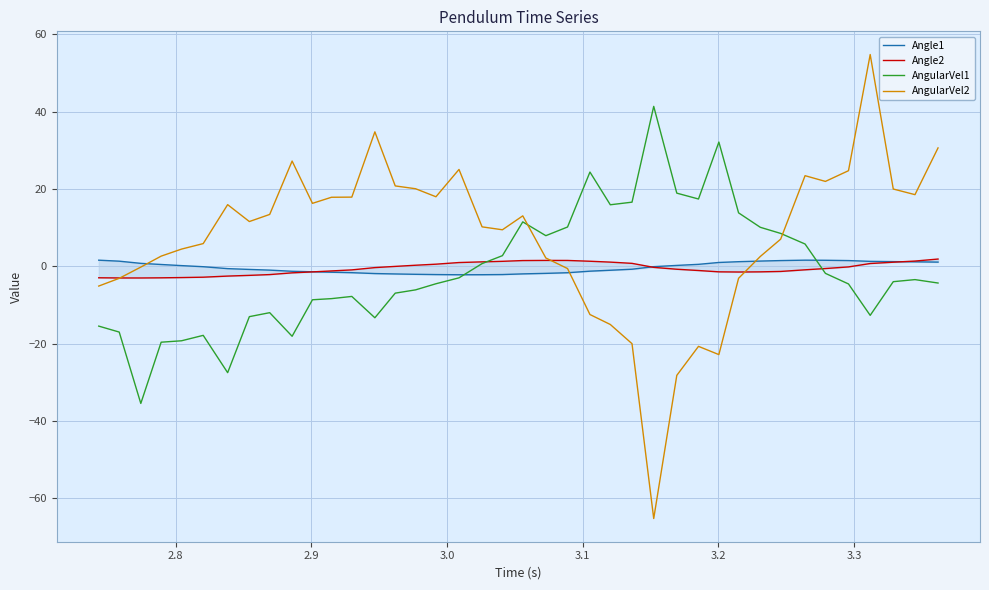

True or false: AngularVel2 and AngularVel1 intersect in this chart.

True